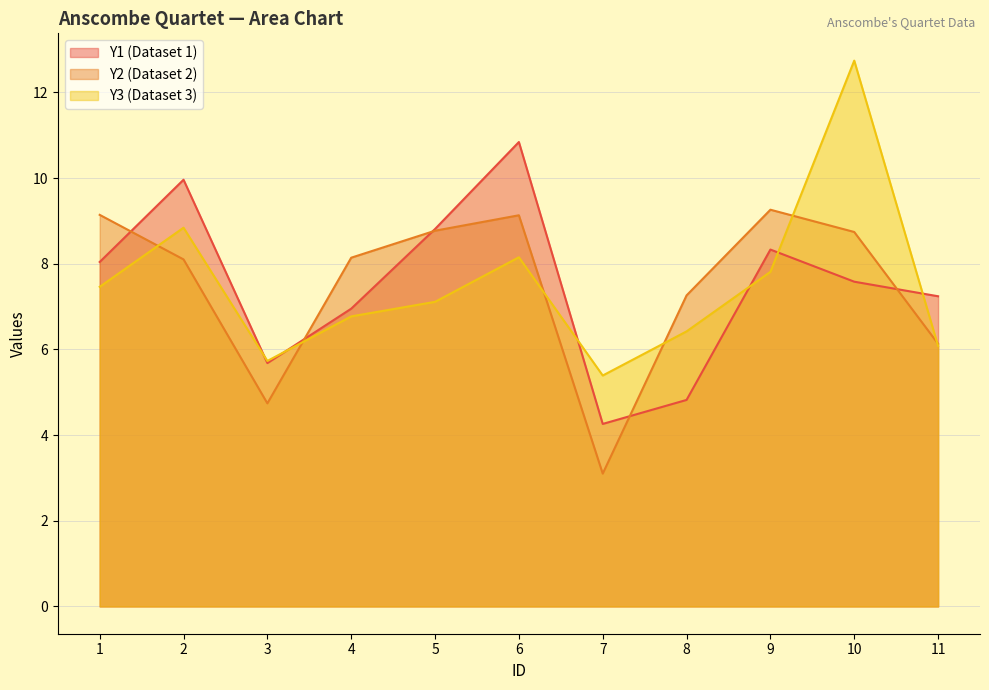

Does the chart have visible grid lines?

Yes